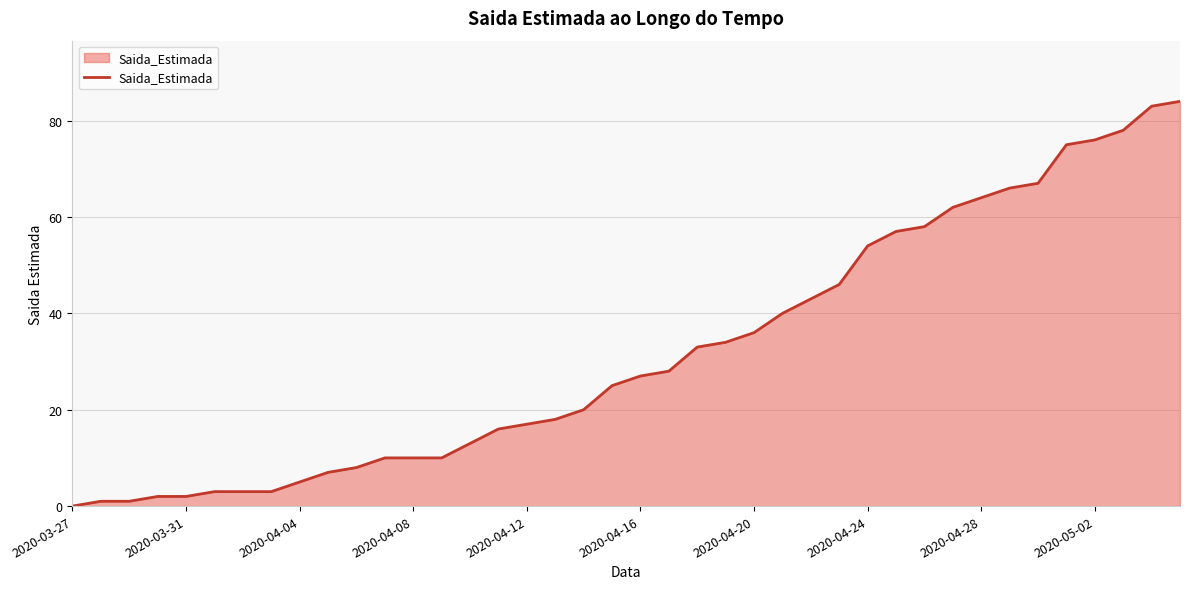

What is the maximum value shown in the chart?

84